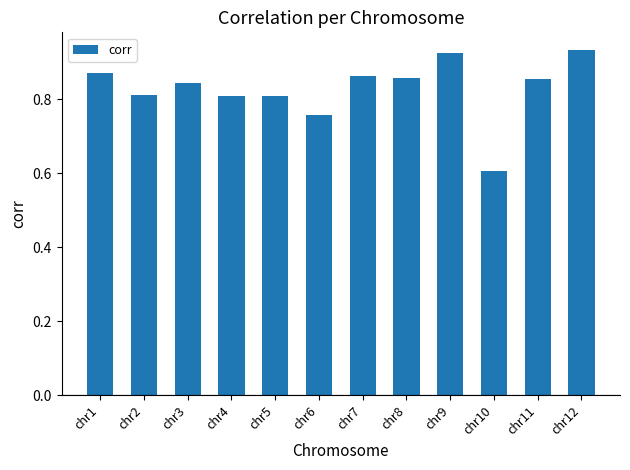

Between chr9 and chr8, which is larger?

chr9